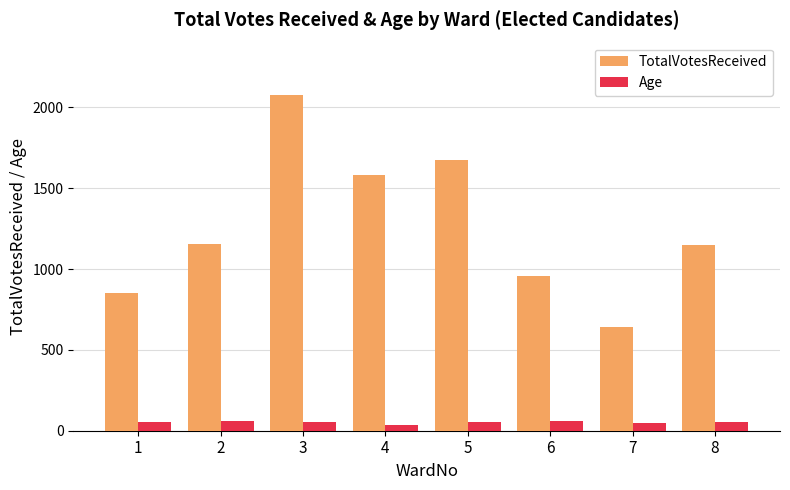

Are the bars horizontal?

No